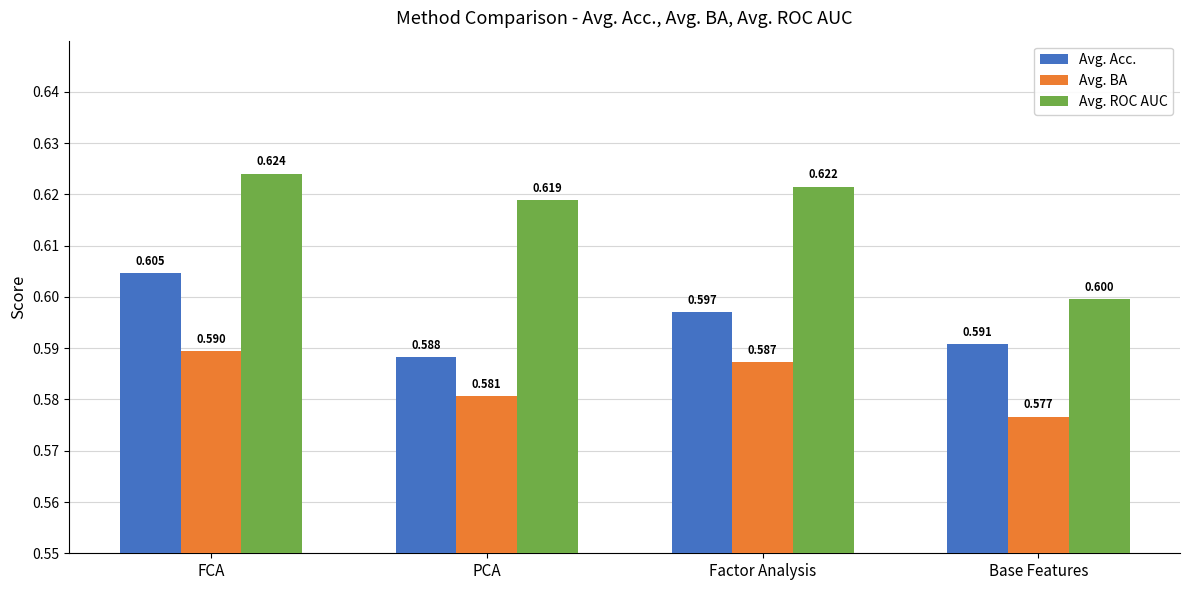

The Avg. ROC AUC series shows 0.6 at PCA. True or false?

True